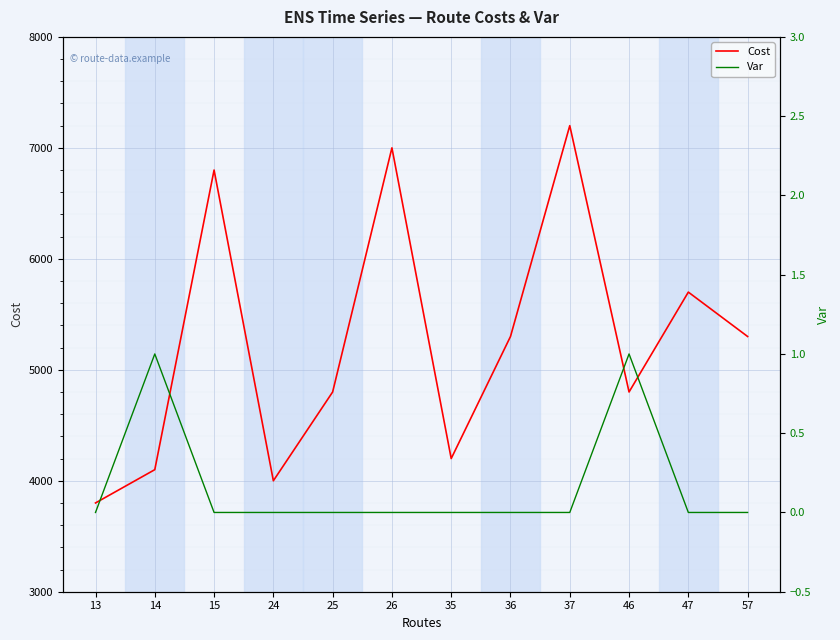

How many data points in Var are above 0?

2